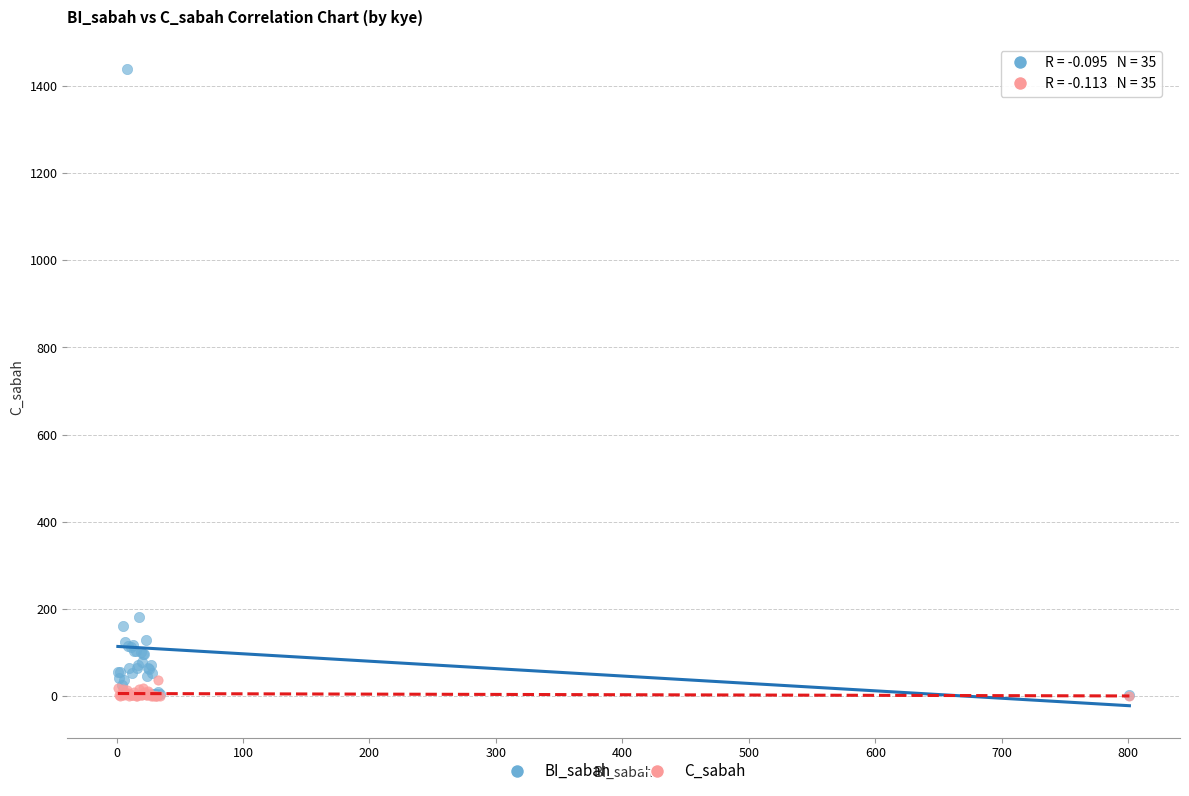

Across all series, what Y value is closest to 720?

182